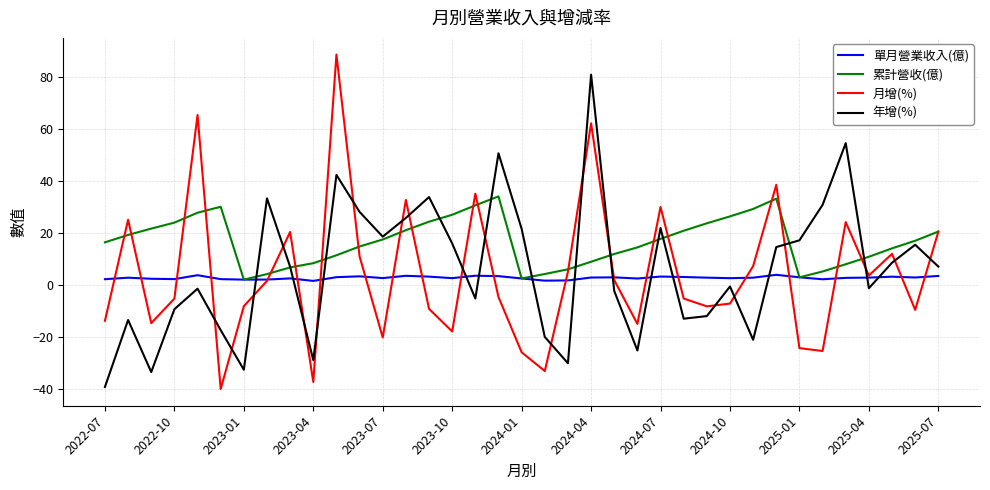

Rank the series by their maximum value, from lowest to highest.

單月營業收入(億), 累計營收(億), 年增(%), 月增(%)